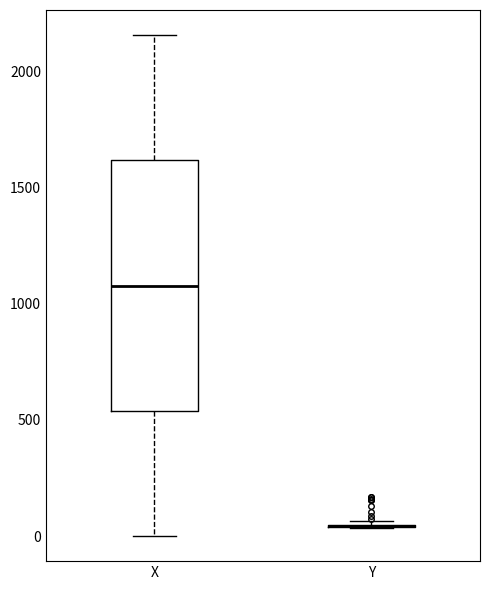

Comparing the boxes themselves (not the whiskers), which one is the tallest?

X